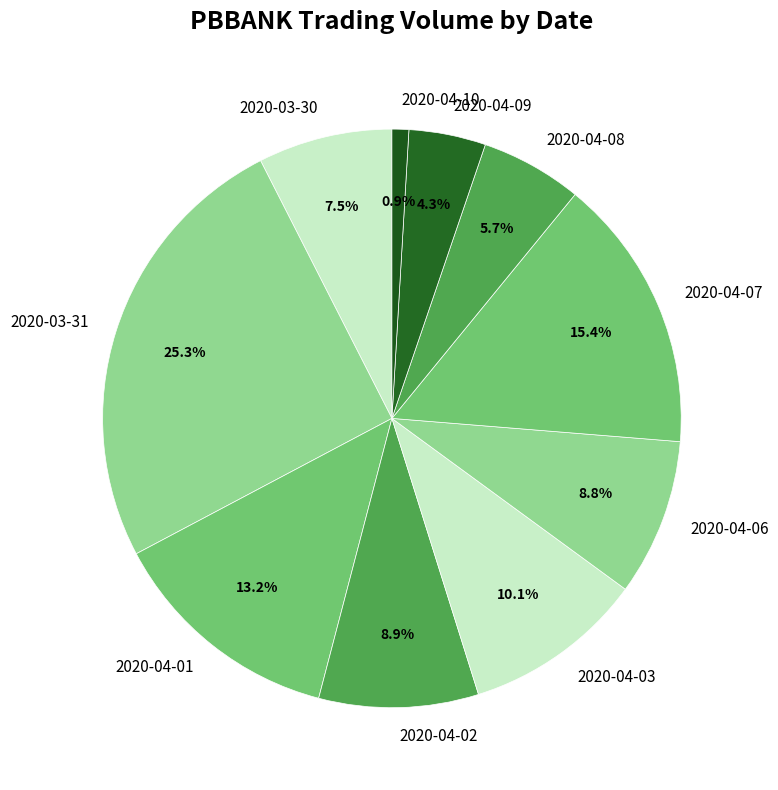

To the nearest percent, what is the difference between the largest and smallest slice percentages?

24%